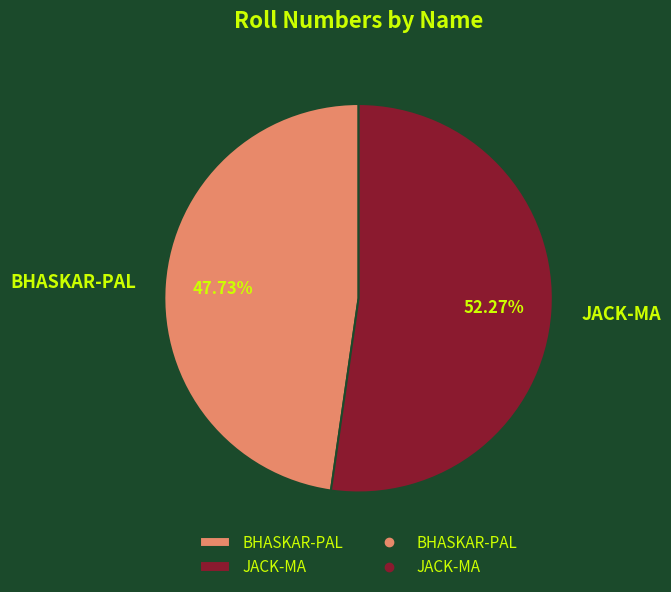

Which has a higher value, BHASKAR-PAL or JACK-MA?

JACK-MA